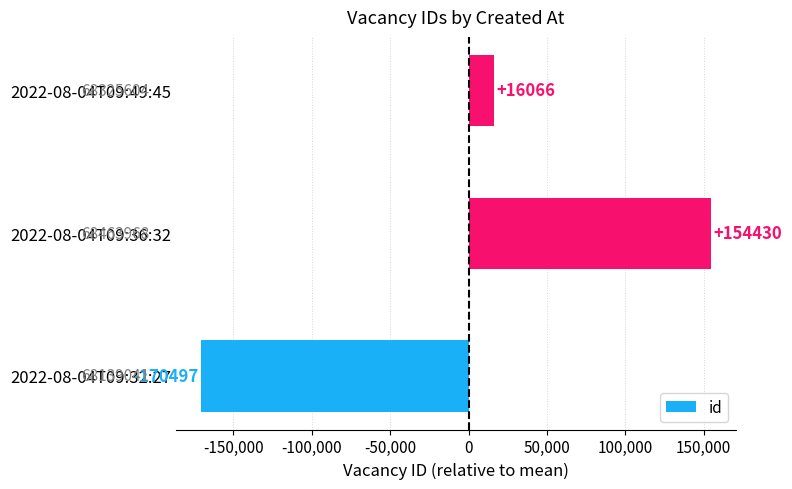

Which has a higher value, 2022-08-04T09:32:27 or 2022-08-04T09:49:45?

2022-08-04T09:49:45